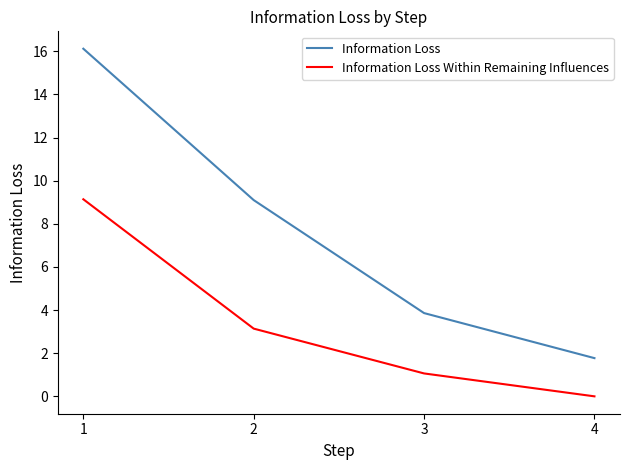

Which series changed the most between 2 and 3?

Information Loss